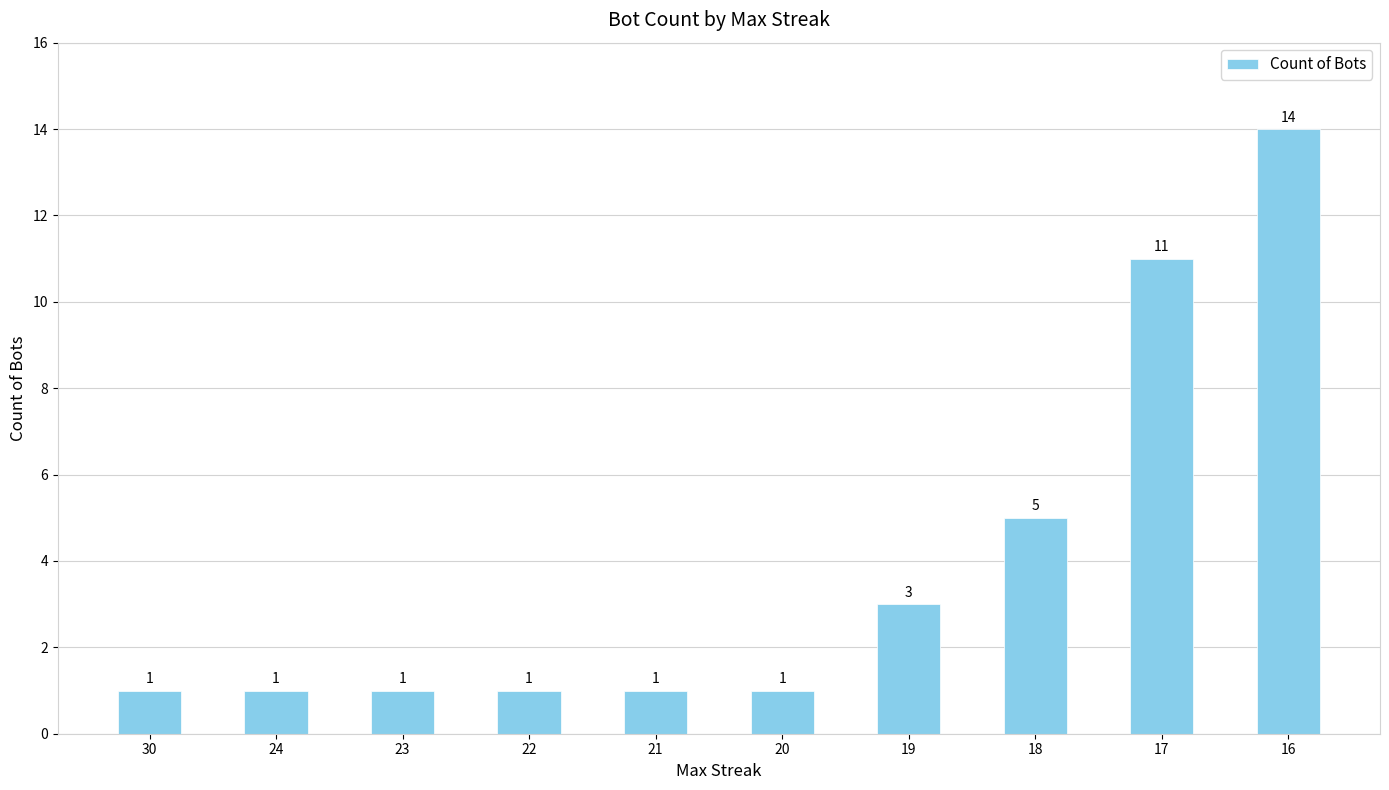

Count the number of data series in this chart.

1